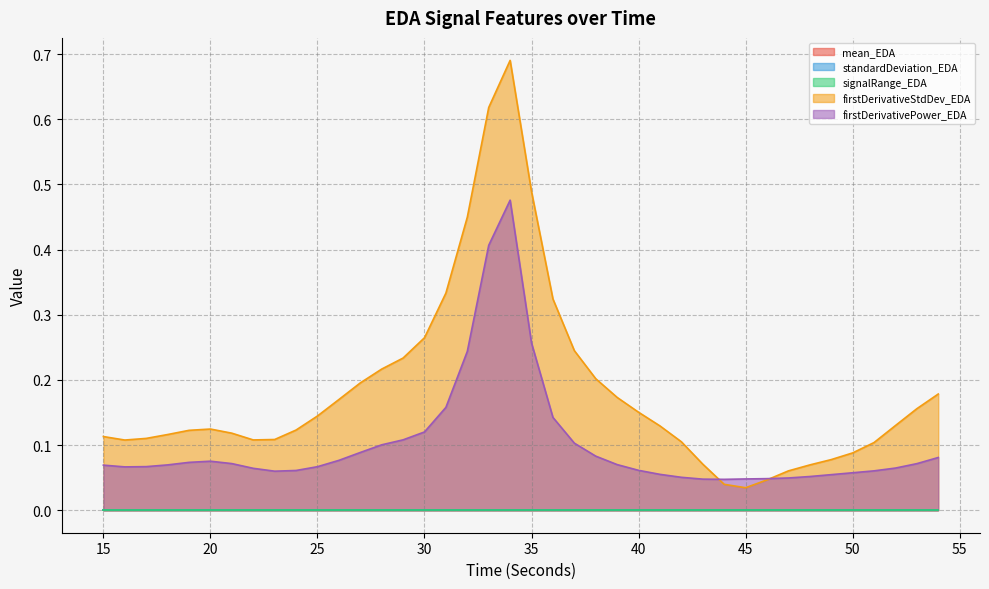

Which category has the lowest value across all series?

34